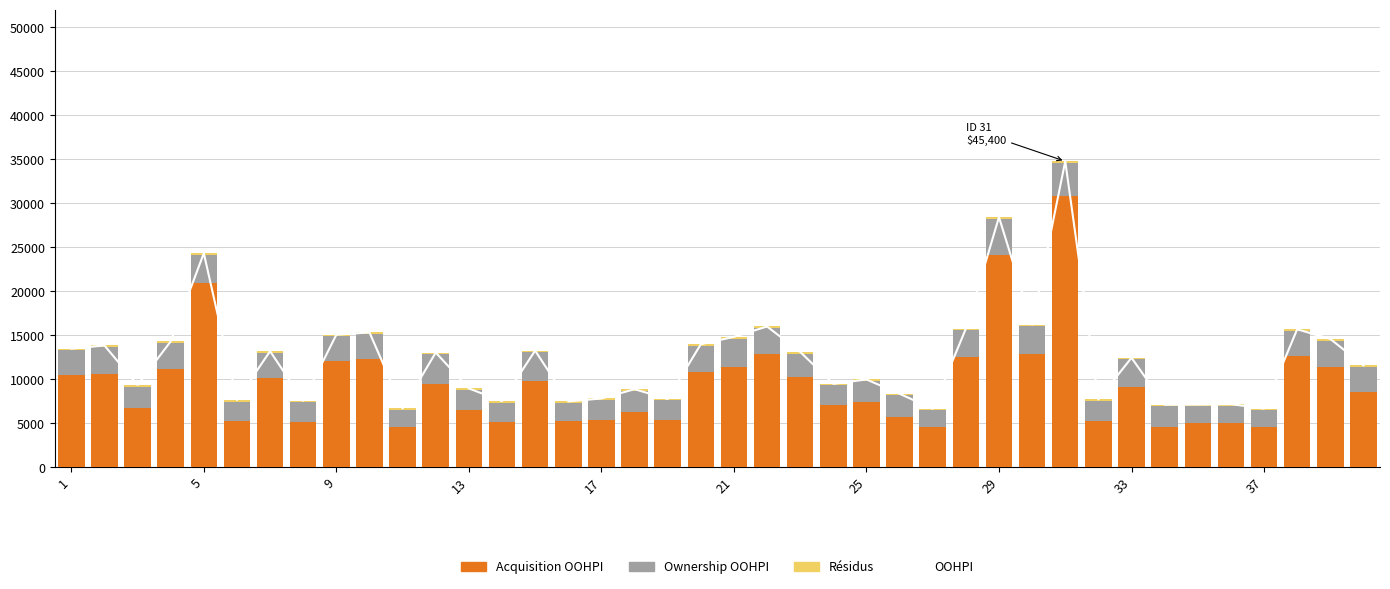

What is the difference between the second highest and minimum values in the Résidus series?

41.9